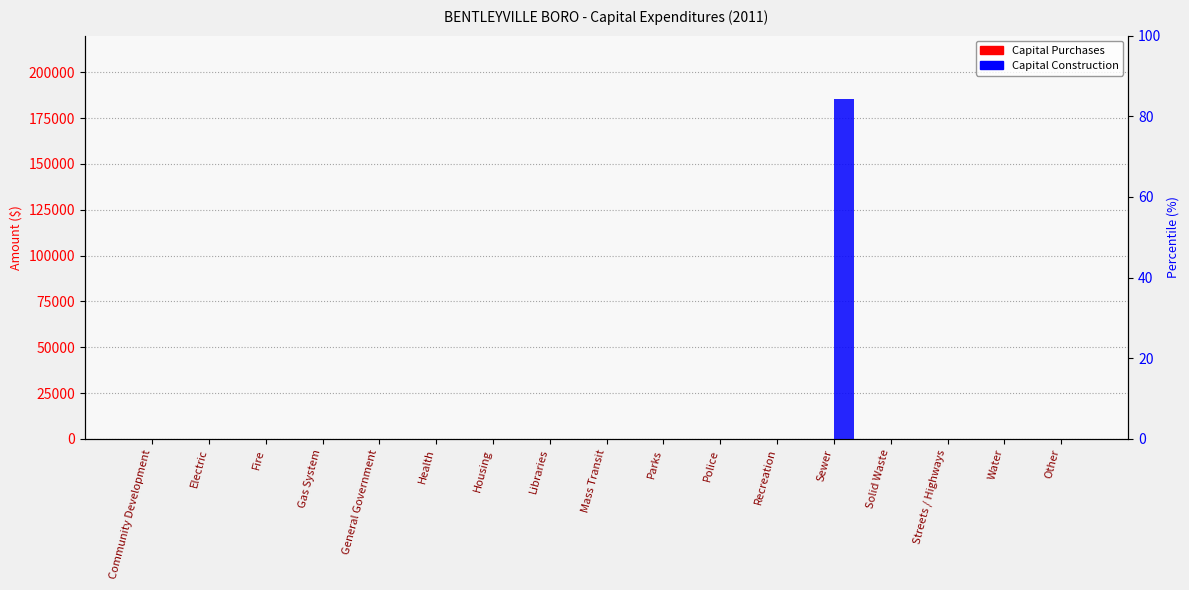

How many values in Capital Construction are above zero?

1